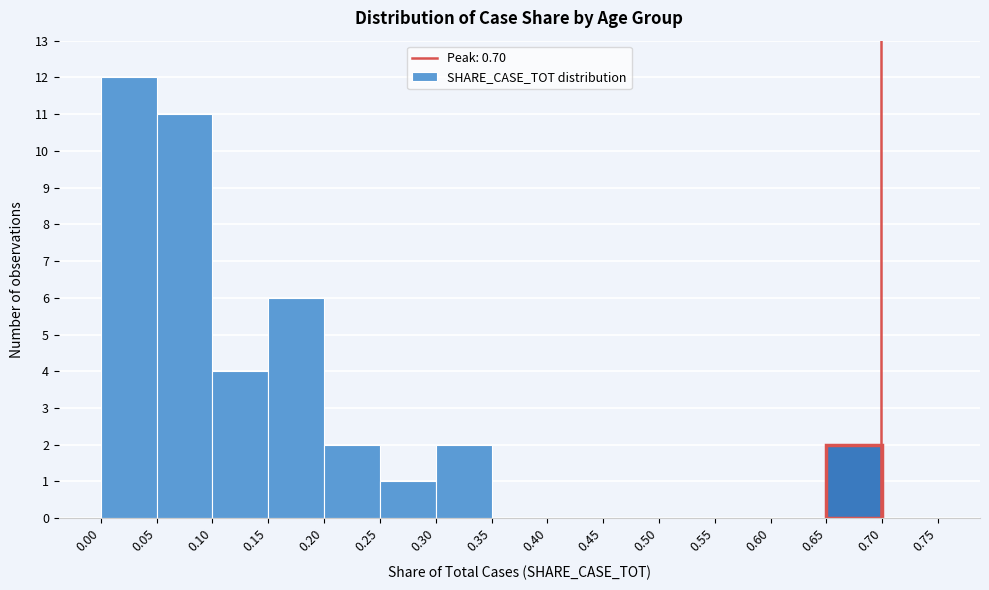

How tall is the bar that spans 0.15 to 0.20 on the x-axis? The values are not printed on the chart, so give them approximately, as read against the axis.

6